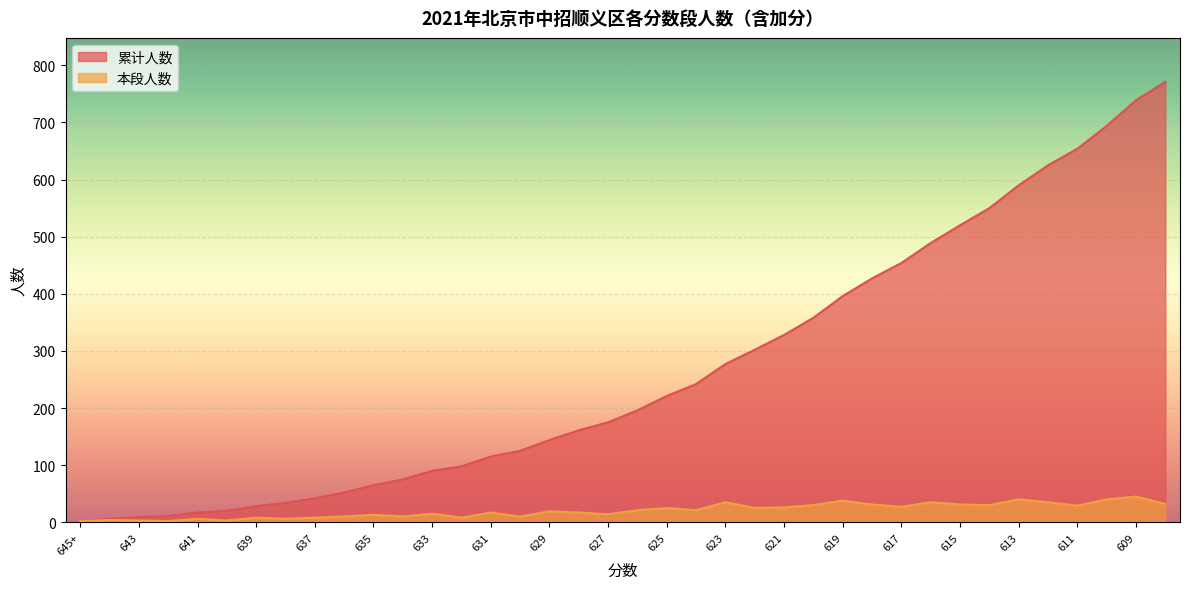

What is the minimum value shown in the chart?

2